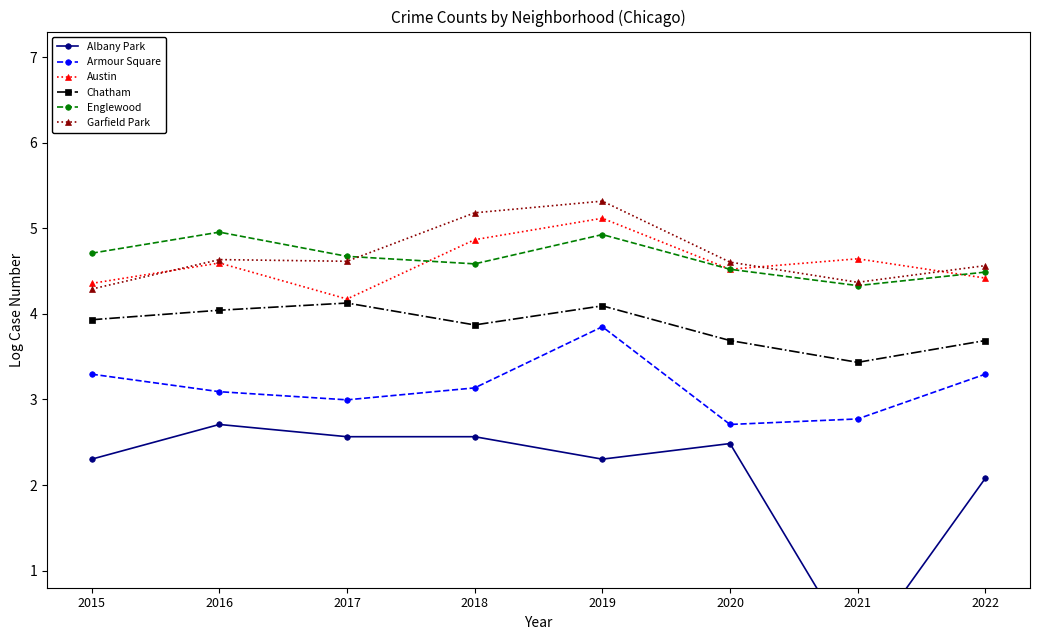

Where is the first local minimum for Englewood?

2018